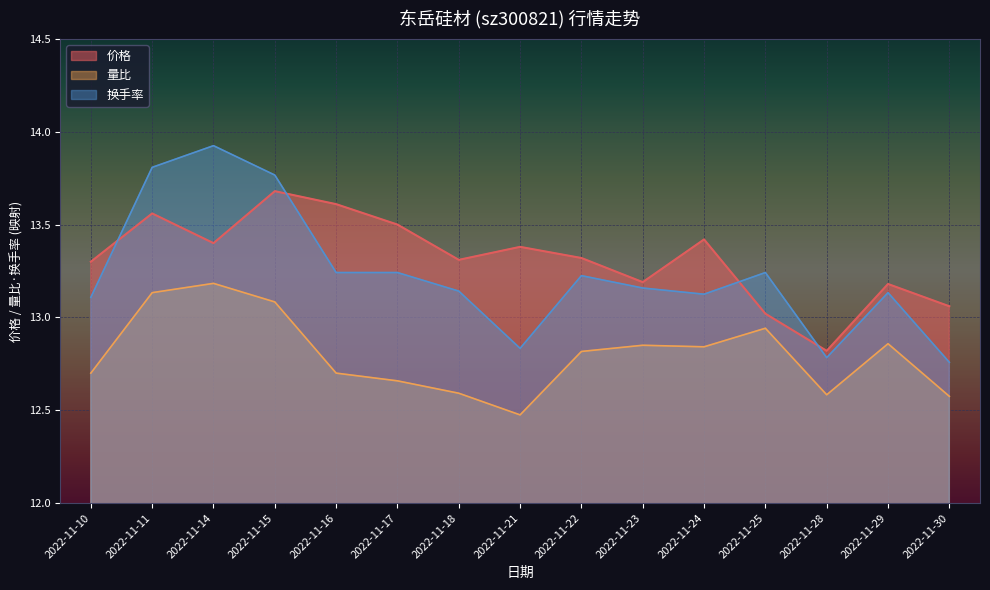

True or false: 量比 and 价格 intersect in this chart.

False